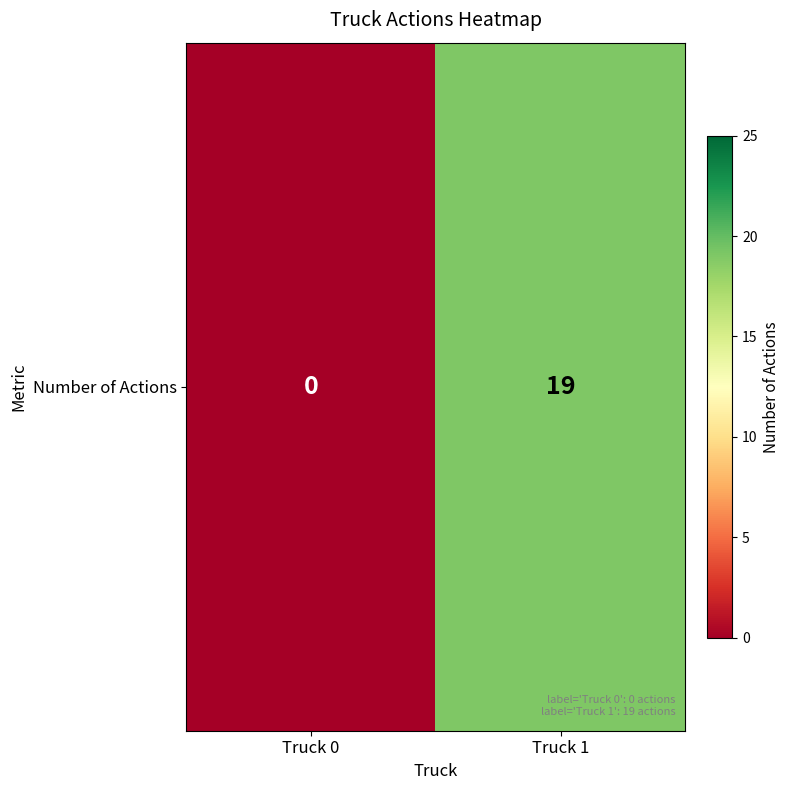

List the labels in order of value, largest first.

Truck 1, Truck 0